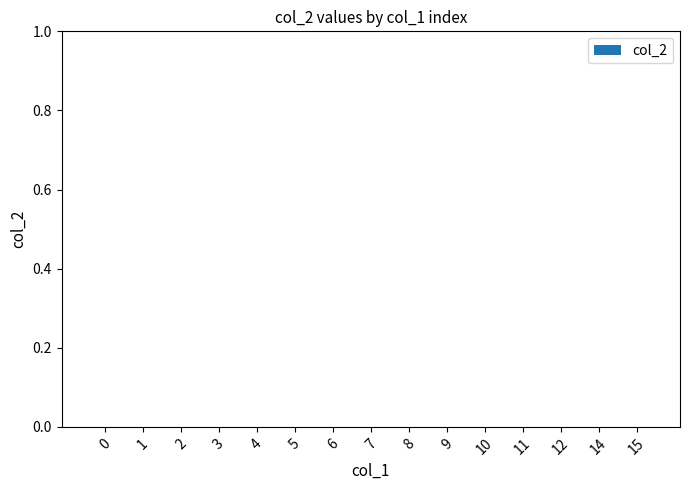

The value at 5 is 0. True or false?

False